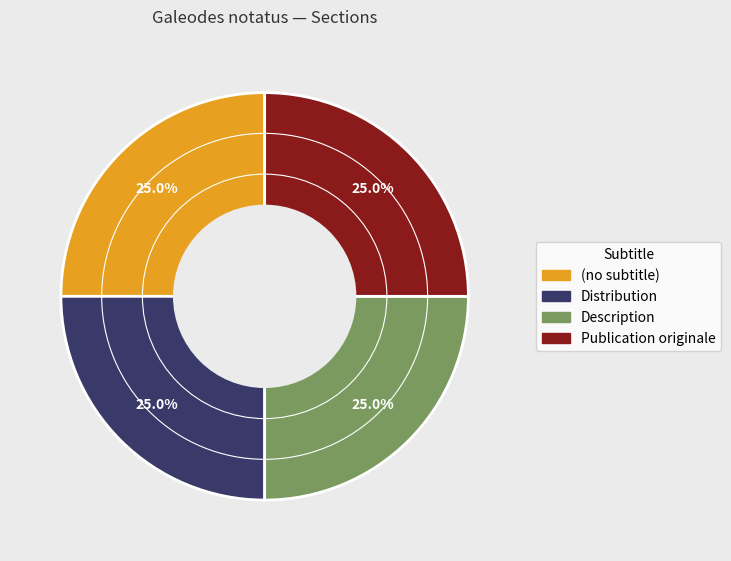

The (no subtitle) slice represents 1% of the pie. True or false?

False